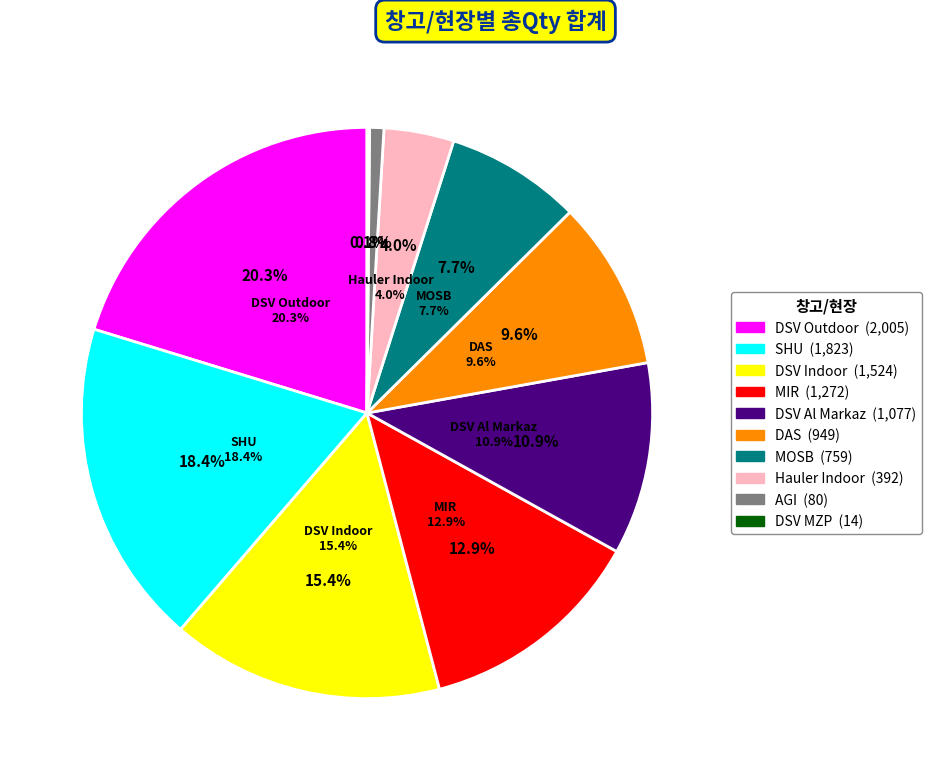

Rank the categories by value from highest to lowest.

DSV Outdoor, SHU, DSV Indoor, MIR, DSV Al Markaz, DAS, MOSB, Hauler Indoor, AGI, DSV MZP